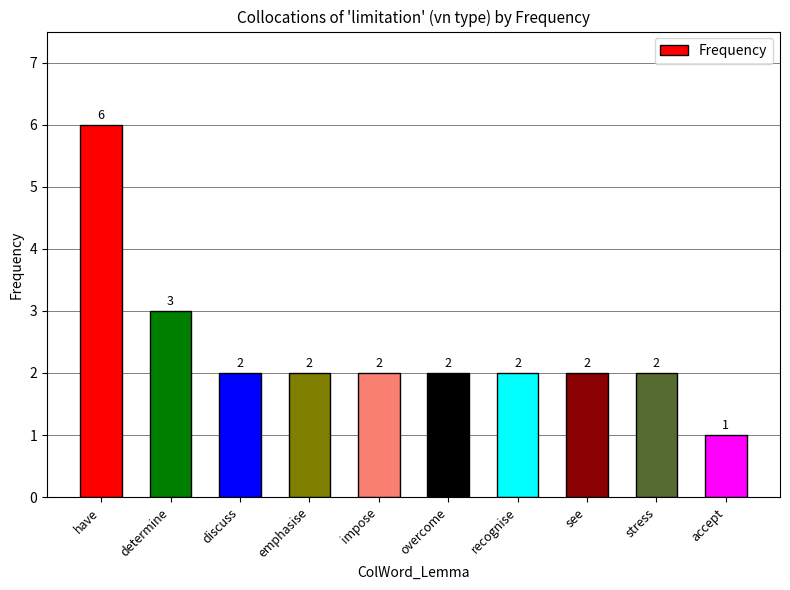

Reading left to right, what are all the values shown in this chart?

6	3	2	2	2	2	2	2	2	1